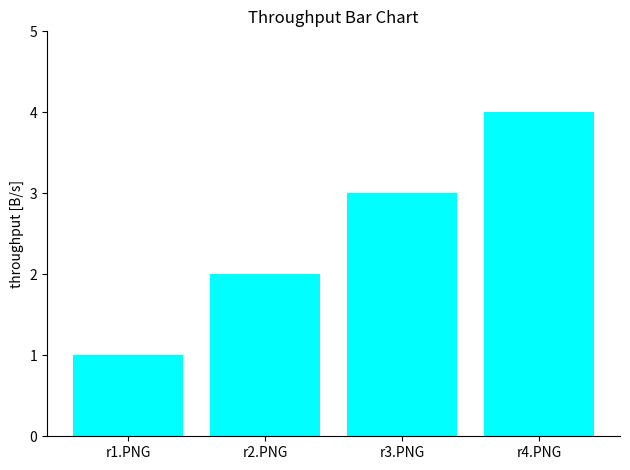

Does the chart contain any negative values?

No